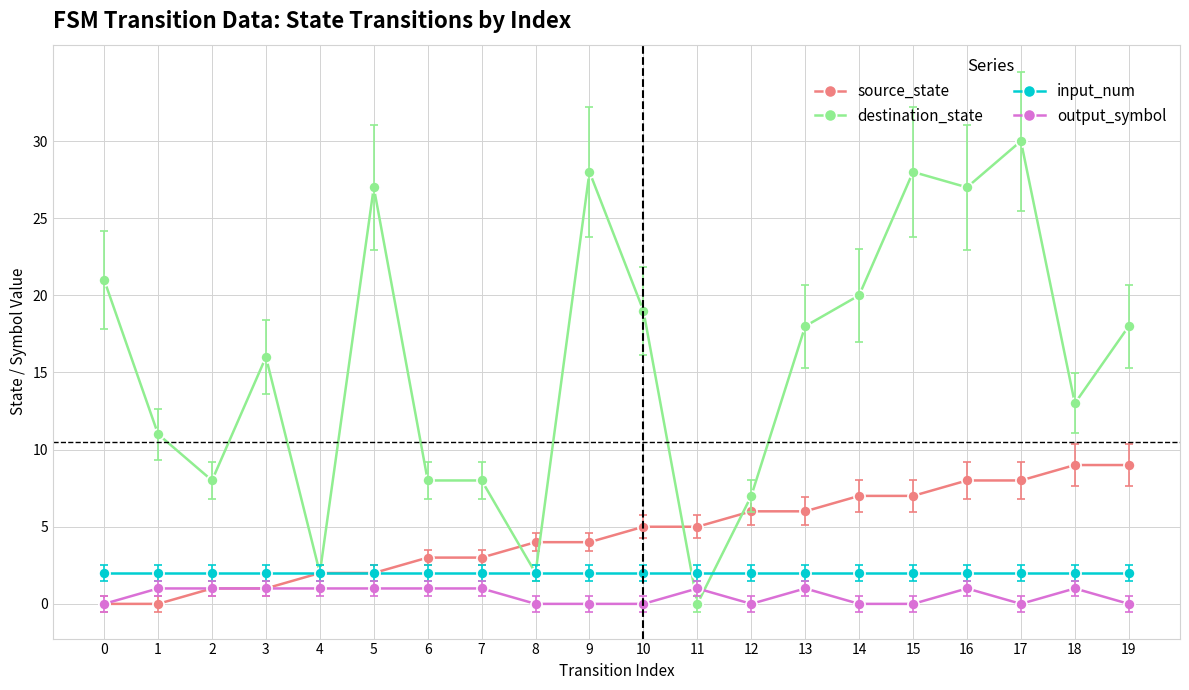

True or false: input_num and output_symbol intersect in this chart.

False